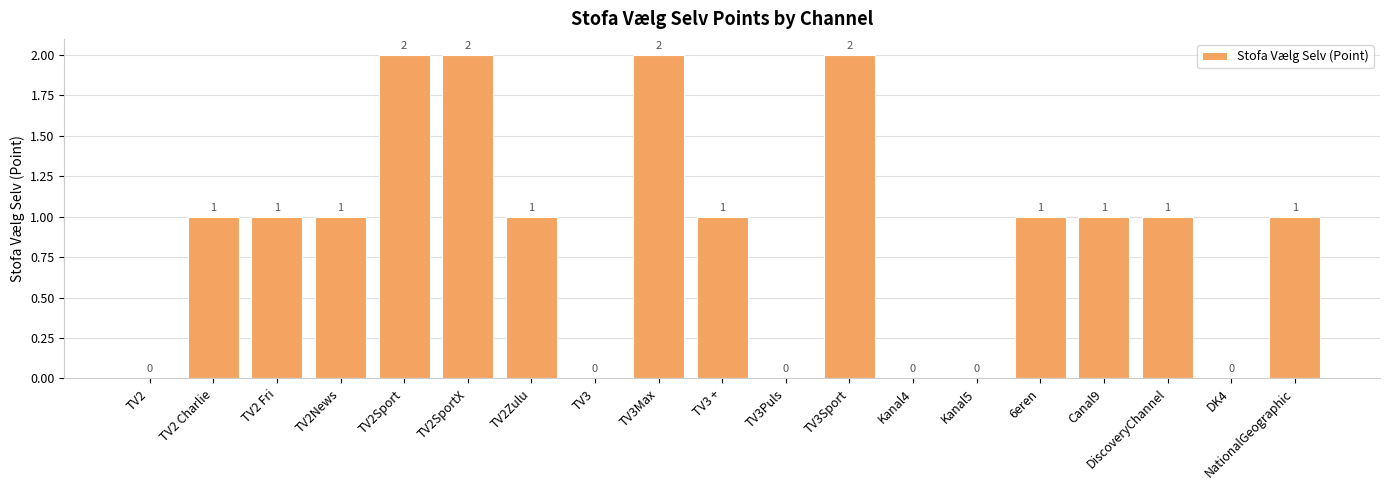

Are the bars grouped side by side (vs. stacked)?

No